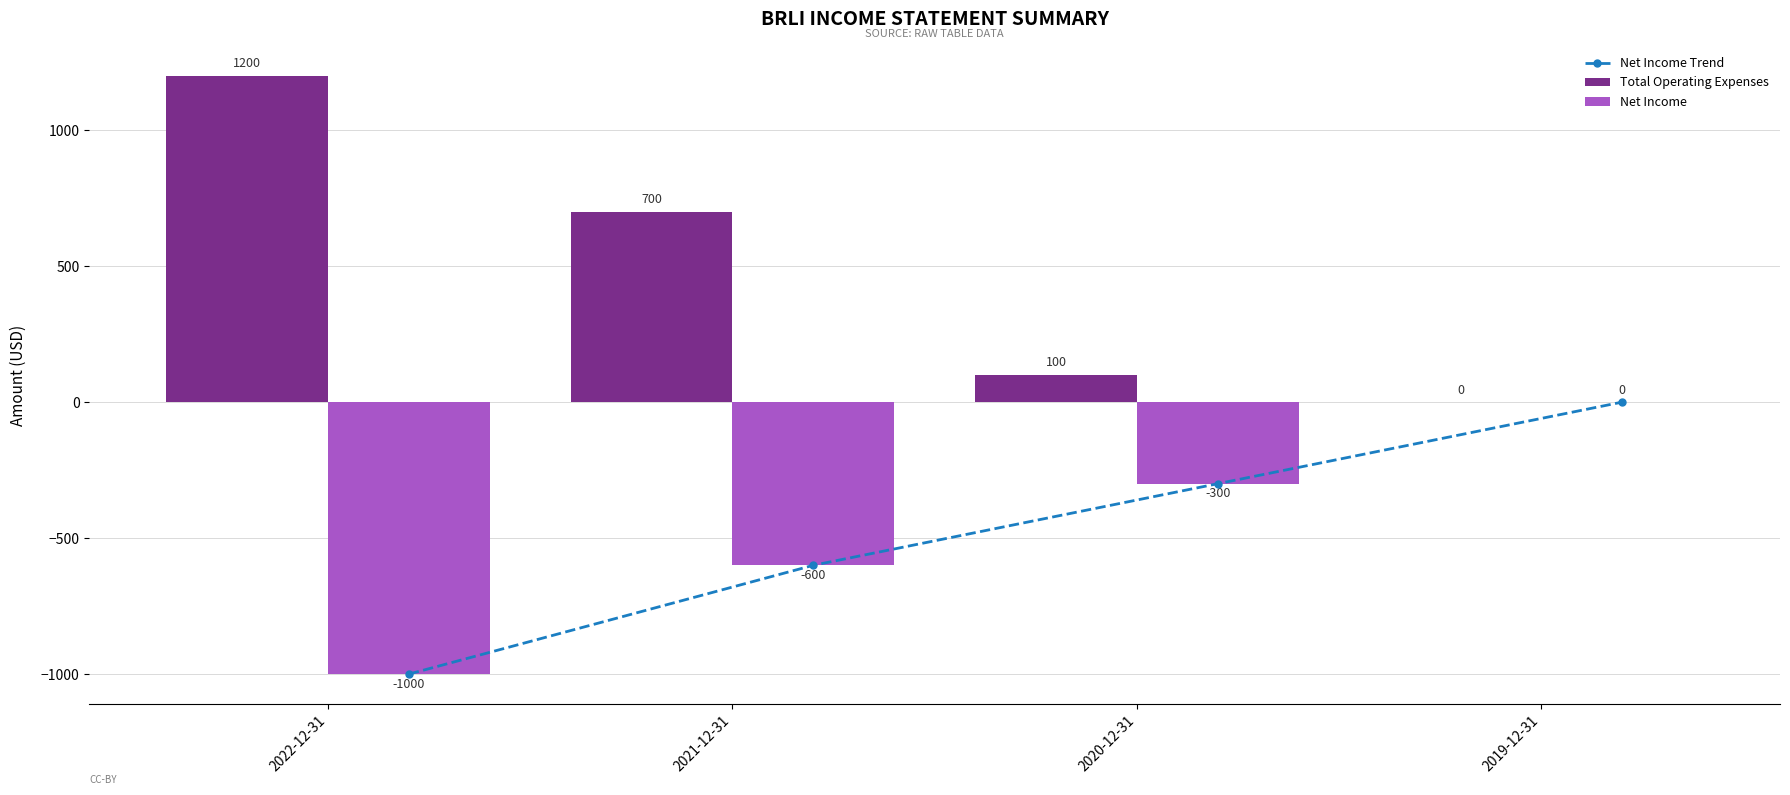

How many data points does each series have?

4